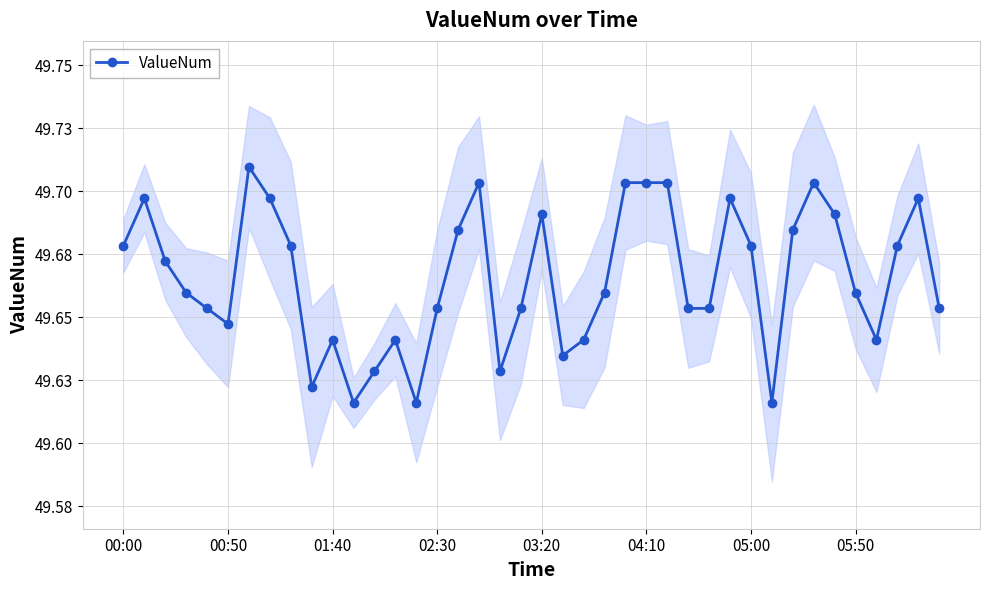

Does the chart display data point markers on the line(s)?

Yes